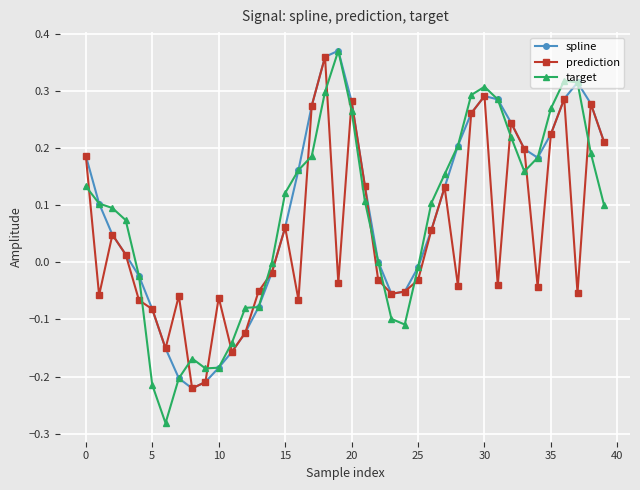

What is the difference between the maximum and minimum values in the spline series?

0.6